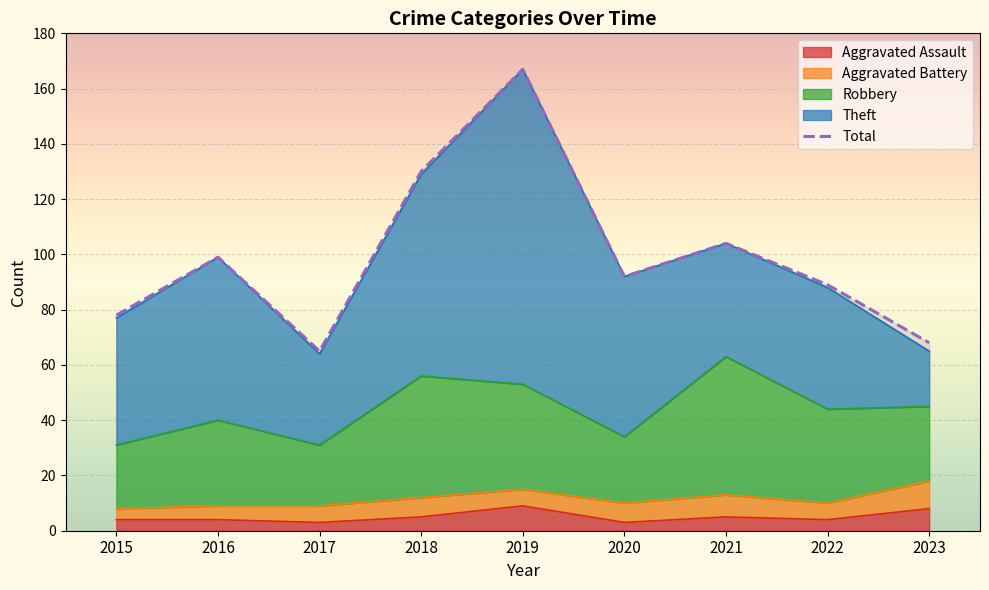

Is it true that the value at 2022 is 40?

False